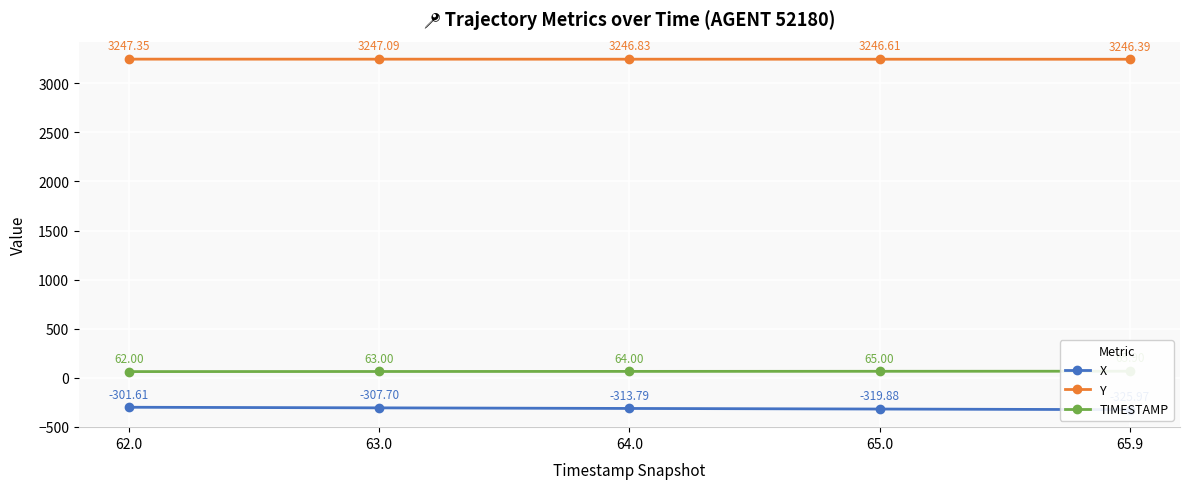

True or false: TIMESTAMP has a value of 65.9 at 65.9.

True